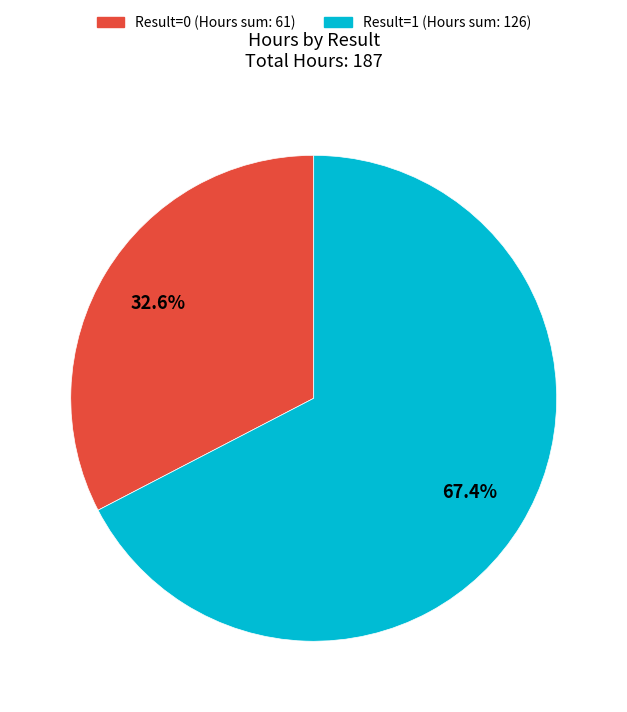

Is the sum of Result=1 (Hours sum: 126) and Result=0 (Hours sum: 61) greater than half?

Yes